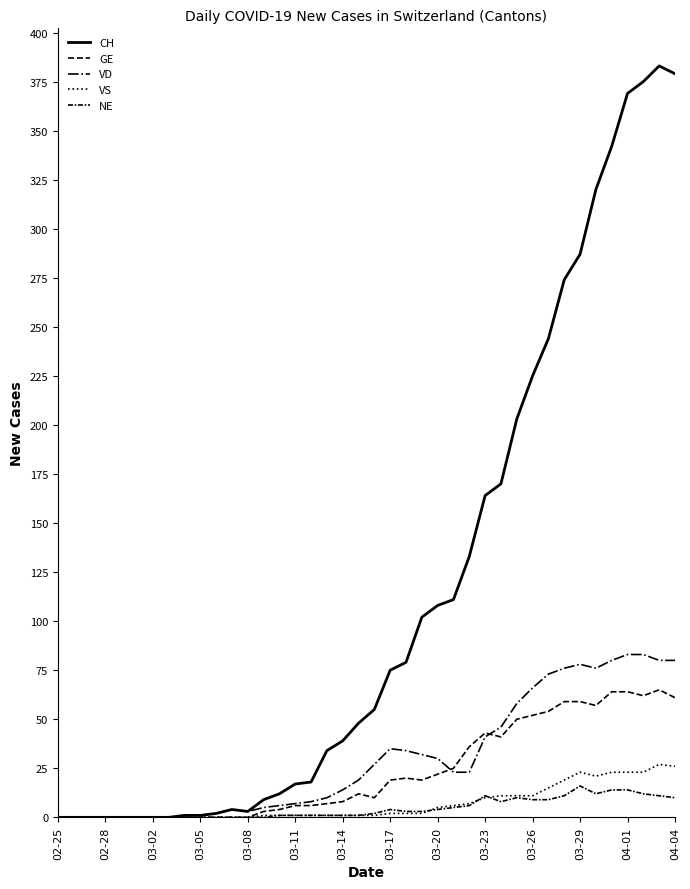

How many lines are shown in the chart?

5